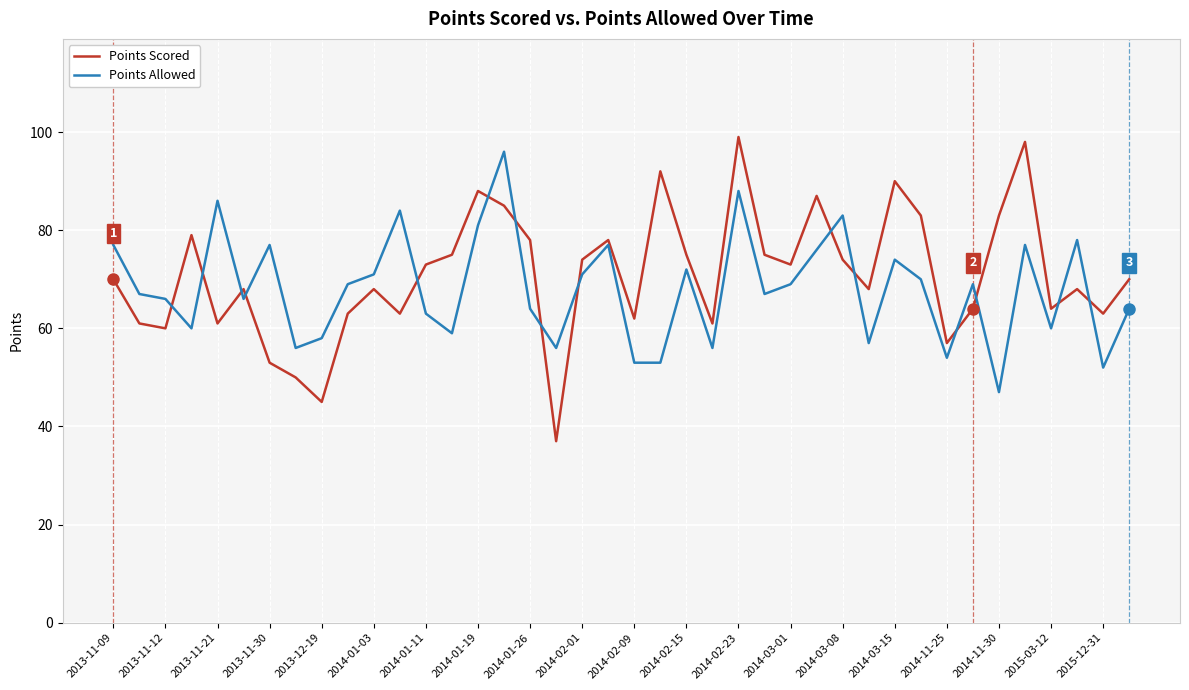

What is the highest value of the Points Scored series?

99